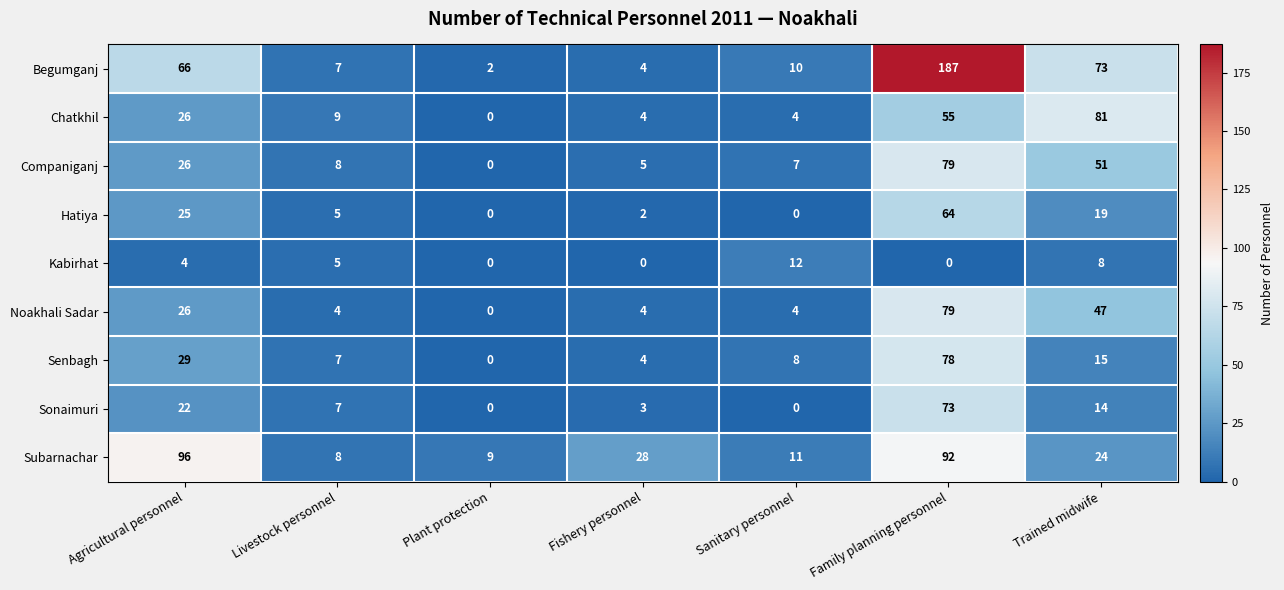

What is the average value of the Begumganj series?

50